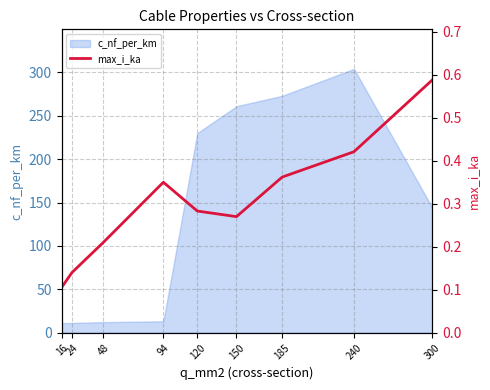

Reading left to right, extract all data points from this chart.

0.1	0.1	0.2	0.3	0.3	0.3	0.4	0.4	0.6